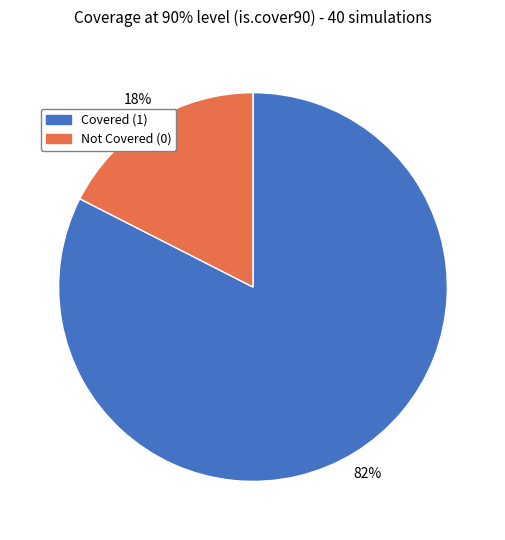

Is it true that Covered (1) is 82% of the pie?

True